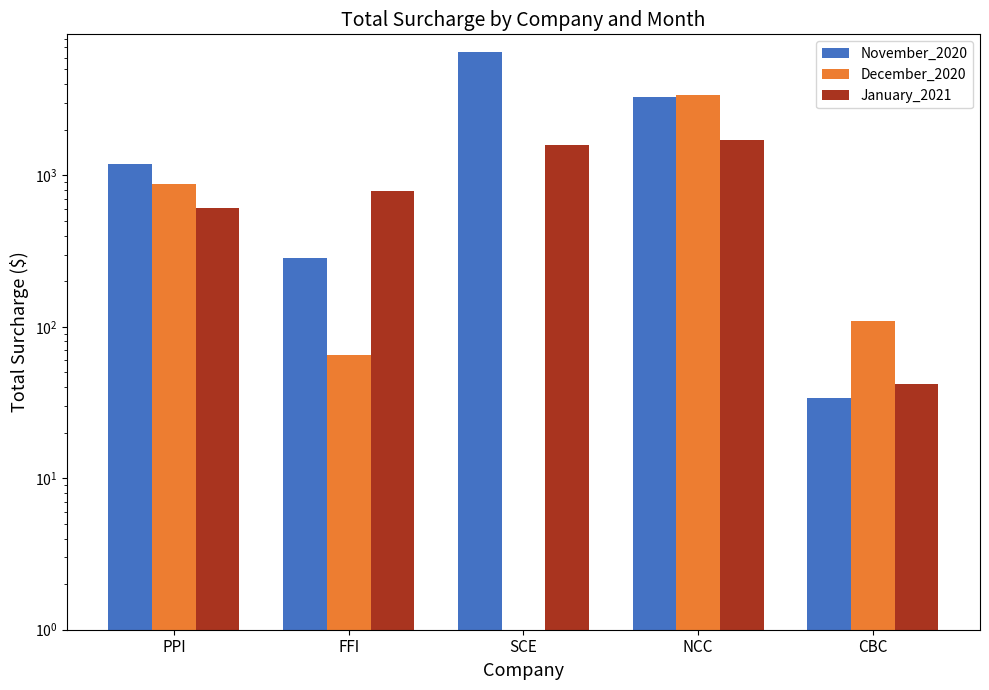

What is the maximum value for November_2020?

6560.3